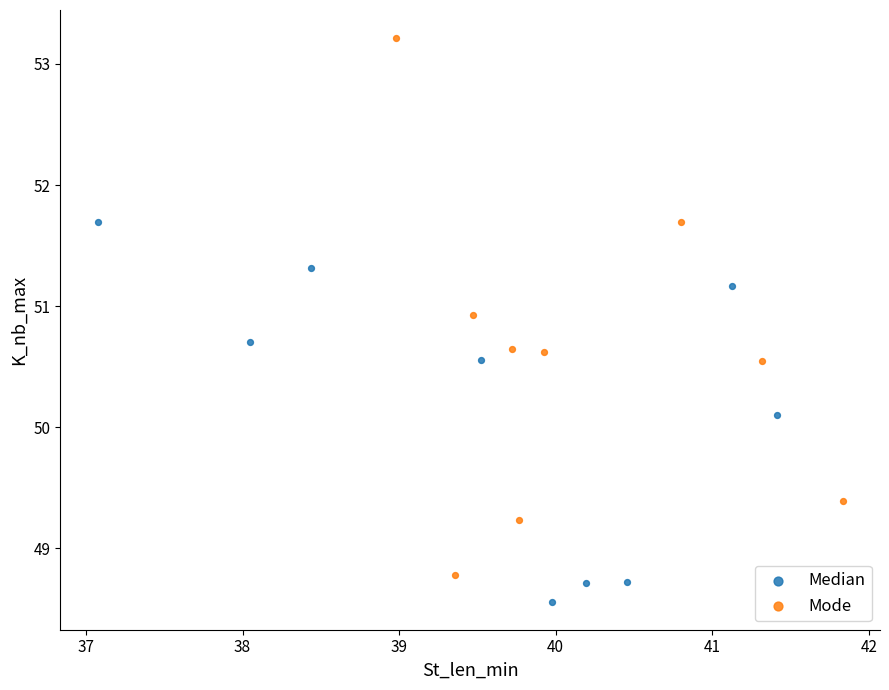

Which series has the largest Y range (max minus min)?

Mode